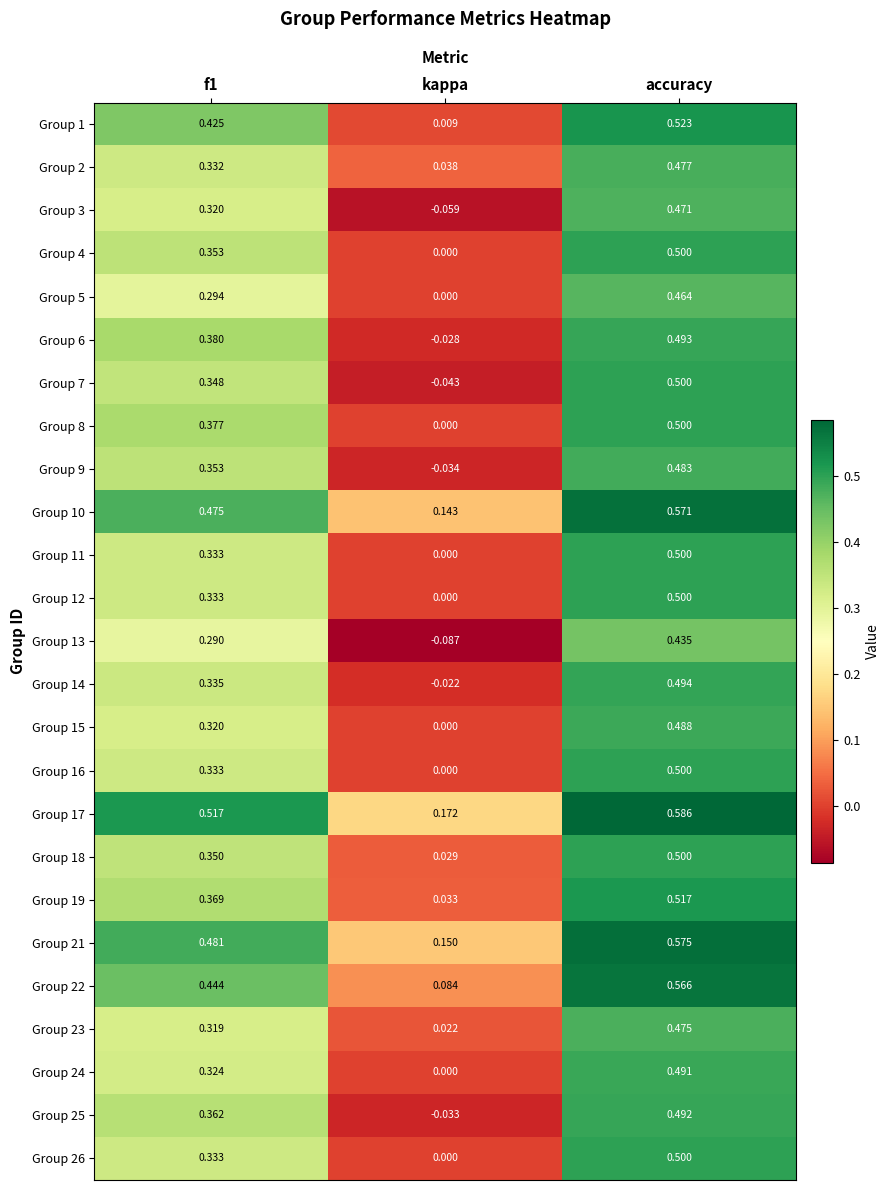

At which label is Group 3 closest to 0?

kappa